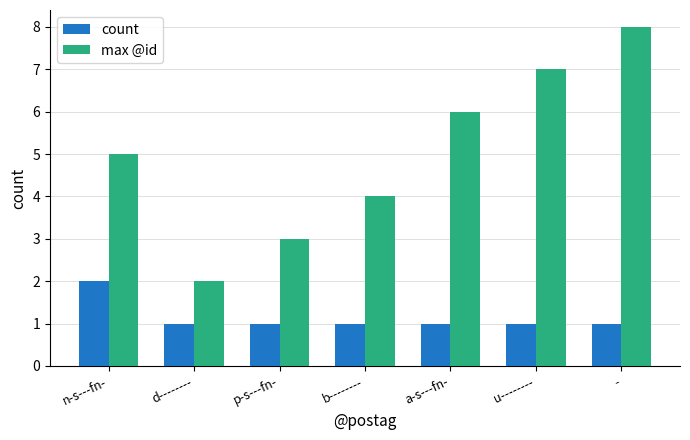

Where is max @id nearest to the value 5?

n-s---fn-